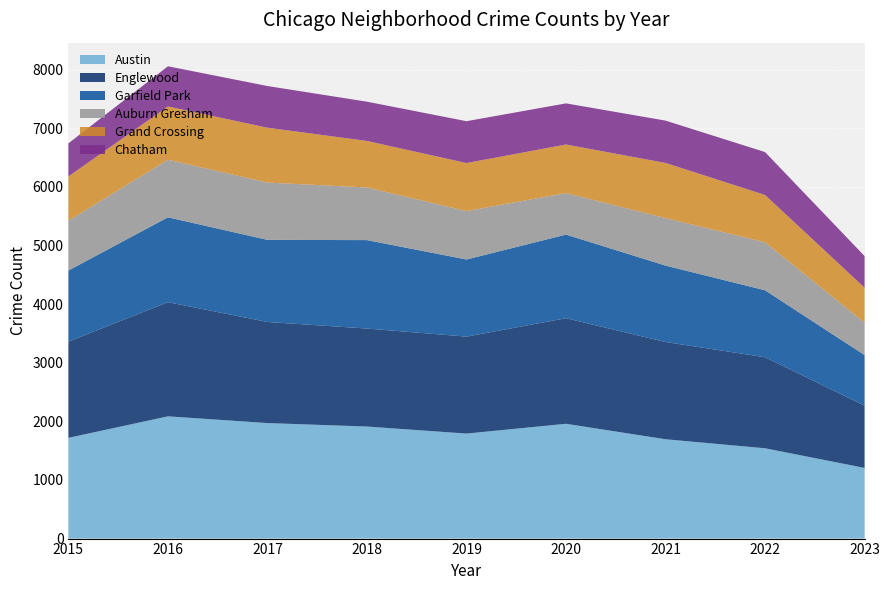

Reading left to right, list all the values displayed in this chart.

Austin: 2015=1719	2016=2086	2017=1971	2018=1912	2019=1792	2020=1959	2021=1695	2022=1541	2023=1206
Englewood: 2015=1641	2016=1948	2017=1725	2018=1672	2019=1654	2020=1801	2021=1659	2022=1554	2023=1062
Garfield Park: 2015=1214	2016=1448	2017=1401	2018=1509	2019=1316	2020=1427	2021=1304	2022=1142	2023=863
Auburn Gresham: 2015=851	2016=983	2017=978	2018=898	2019=826	2020=709	2021=811	2022=819	2023=553
Grand Crossing: 2015=754	2016=908	2017=936	2018=794	2019=820	2020=828	2021=941	2022=807	2023=597
Chatham: 2015=565	2016=686	2017=711	2018=670	2019=714	2020=702	2021=722	2022=732	2023=540